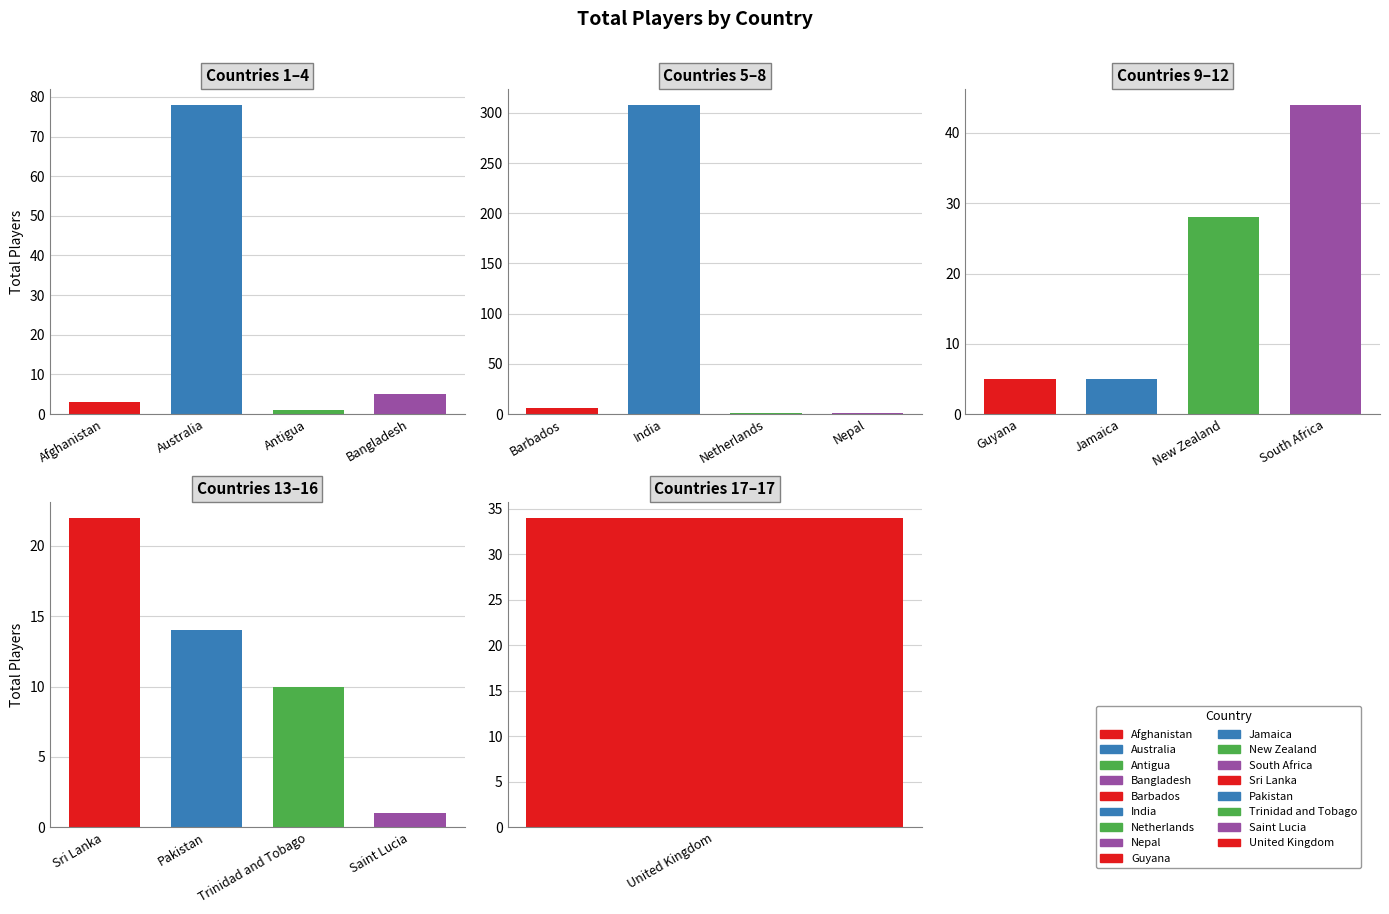

Approximately how many times larger is the value at Pakistan compared to South Africa?

0.3